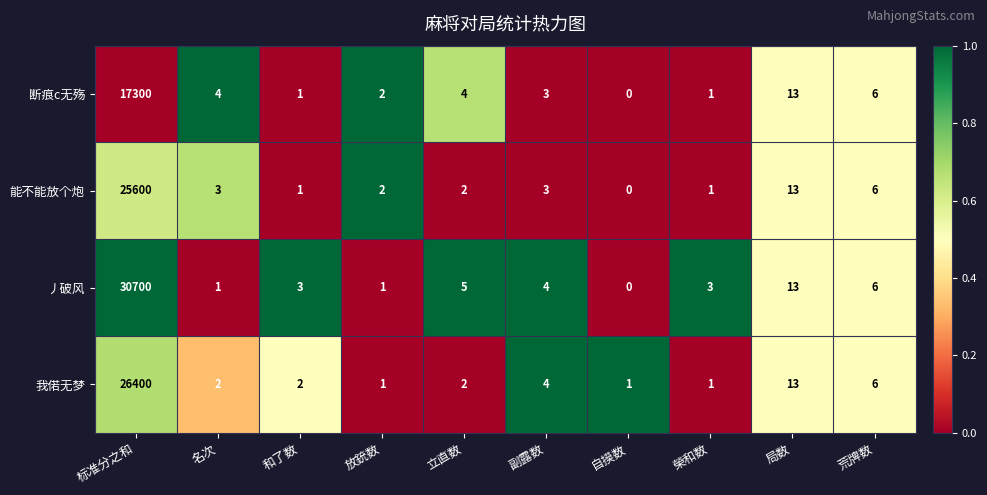

Which series has the largest range (max minus min)?

丿破风